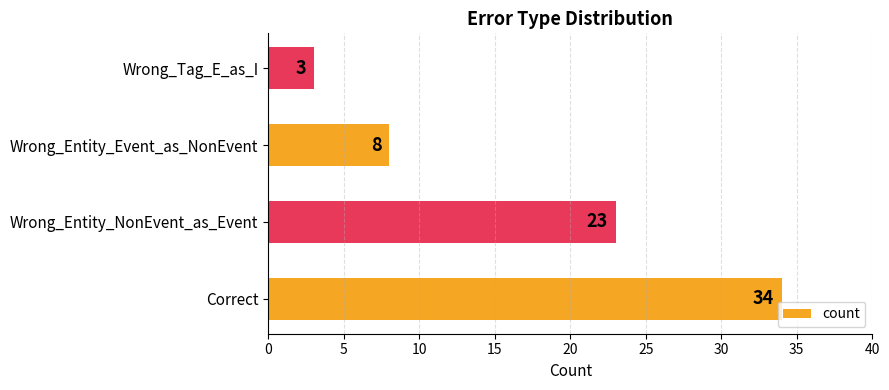

Reading bottom to top, transcribe all the data shown in this chart.

34	23	8	3